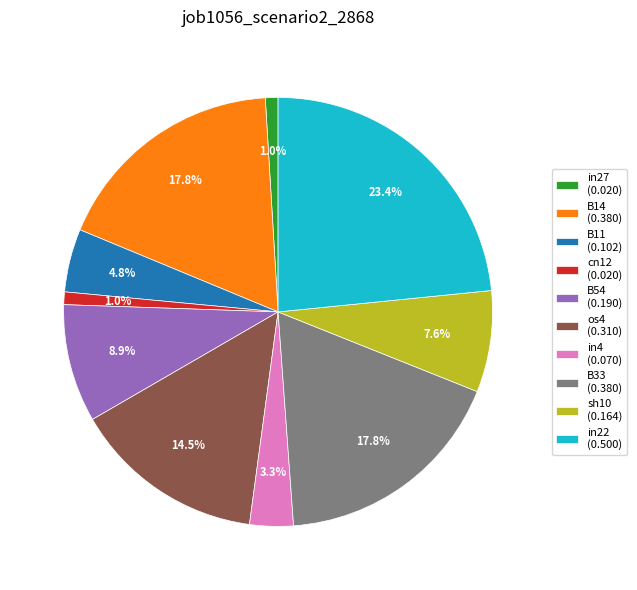

Is there any slice that represents more than half of the pie?

No